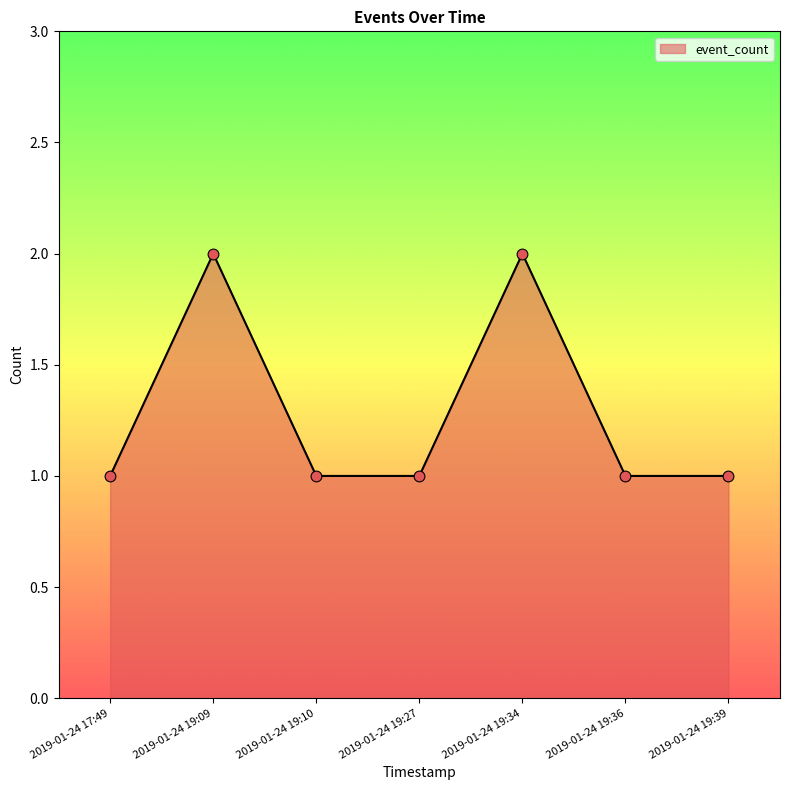

Which has a higher value, 2019-01-24 19:09 or 2019-01-24 19:39?

2019-01-24 19:09